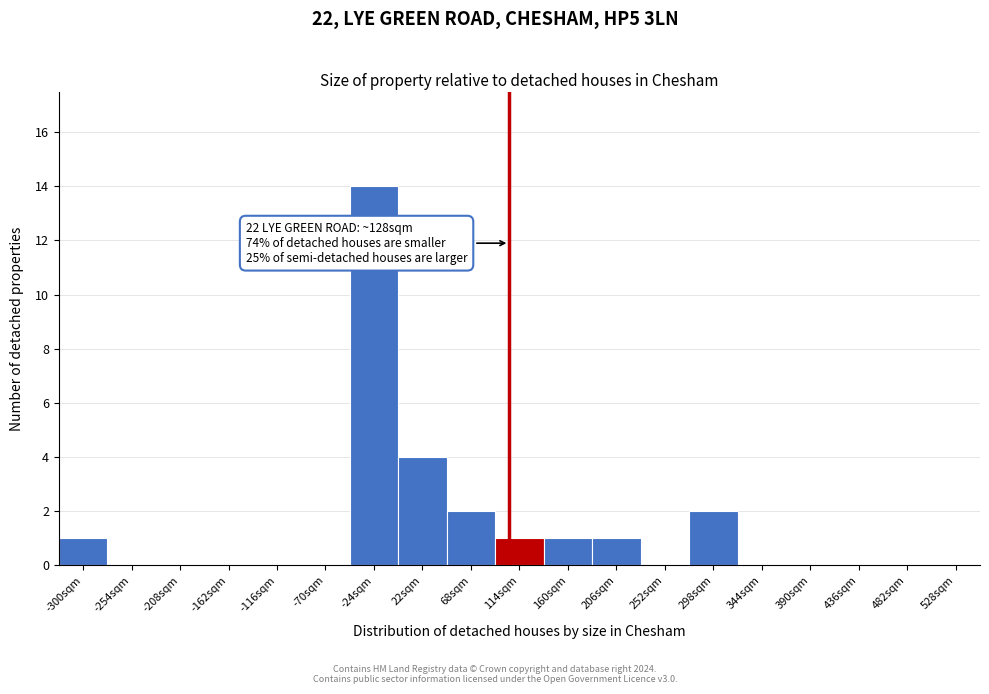

Reading left to right, transcribe all the data shown in this chart.

-300sqm=1	-254sqm=0	-208sqm=0	-162sqm=0	-116sqm=0	-70sqm=0	-24sqm=14	22sqm=4	68sqm=2	114sqm=1	160sqm=1	206sqm=1	252sqm=0	298sqm=2	344sqm=0	390sqm=0	436sqm=0	482sqm=0	528sqm=0